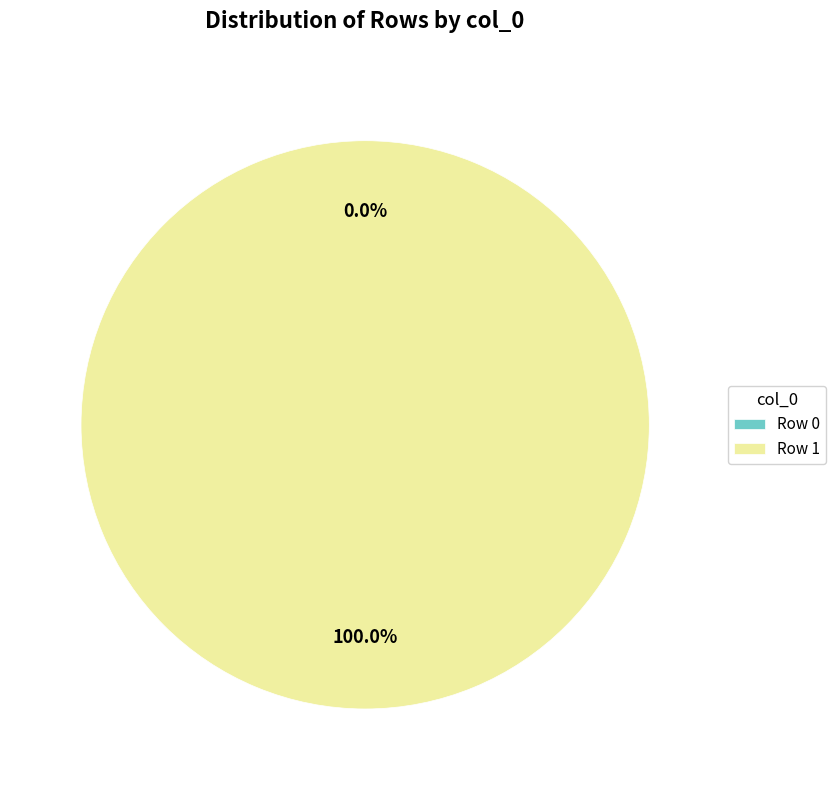

How many segments does this pie chart have?

2